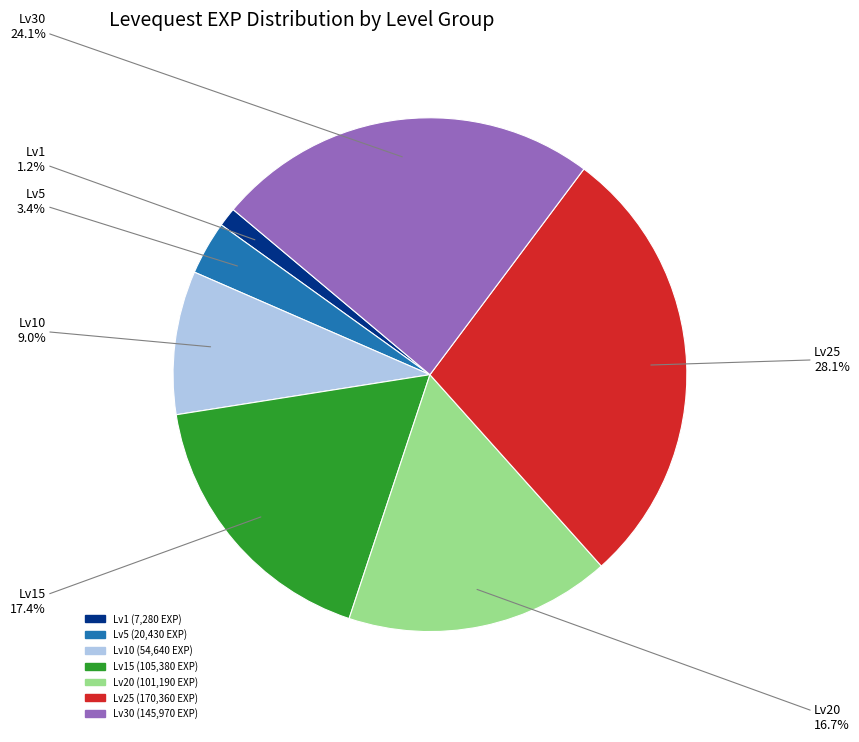

Is there any slice that represents more than half of the pie?

No